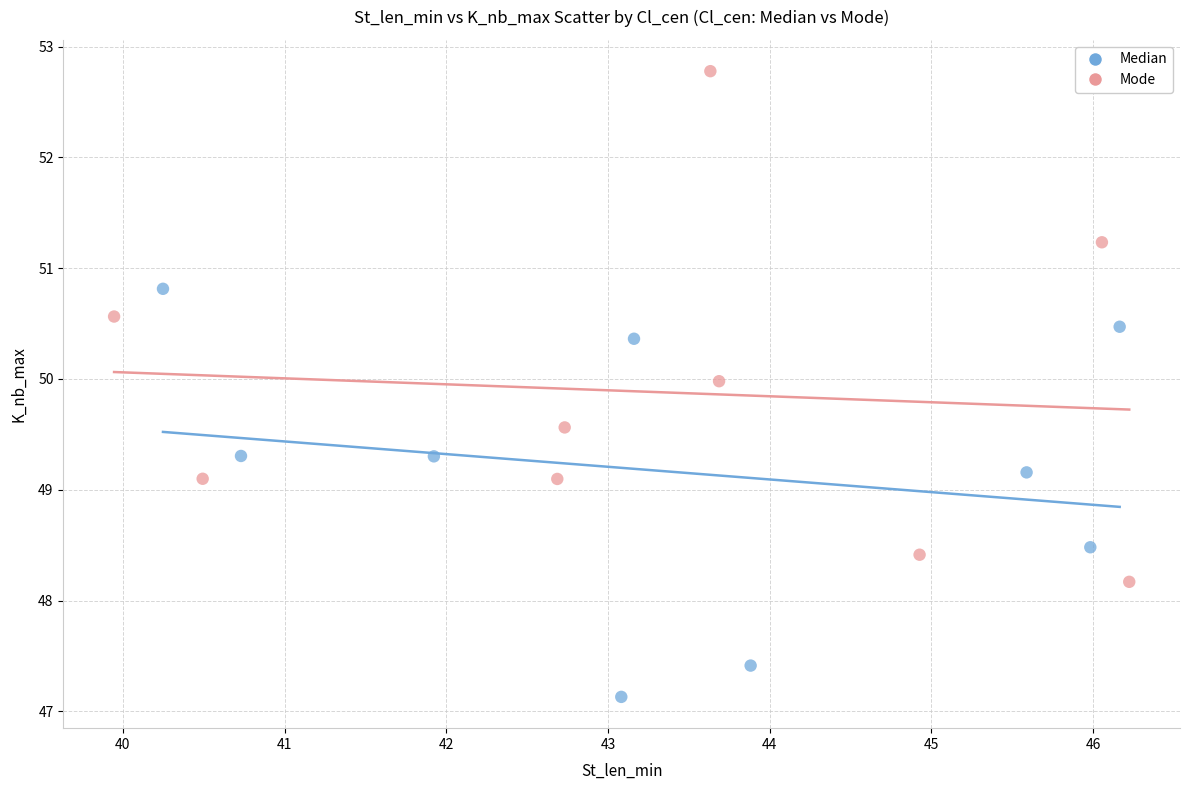

Which series contains the highest Y value?

Mode